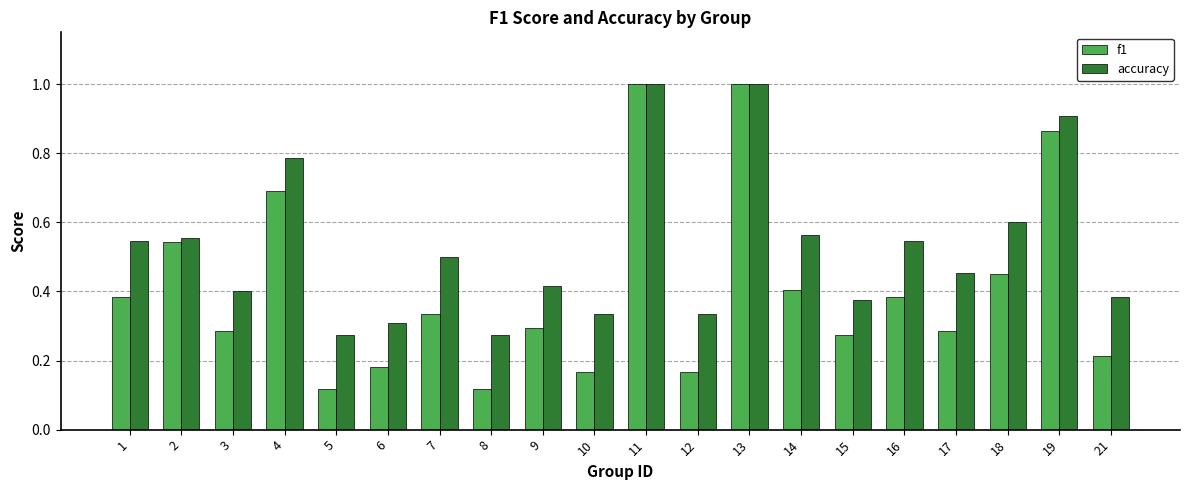

What is the difference between the maximum and minimum values in the accuracy series?

0.7